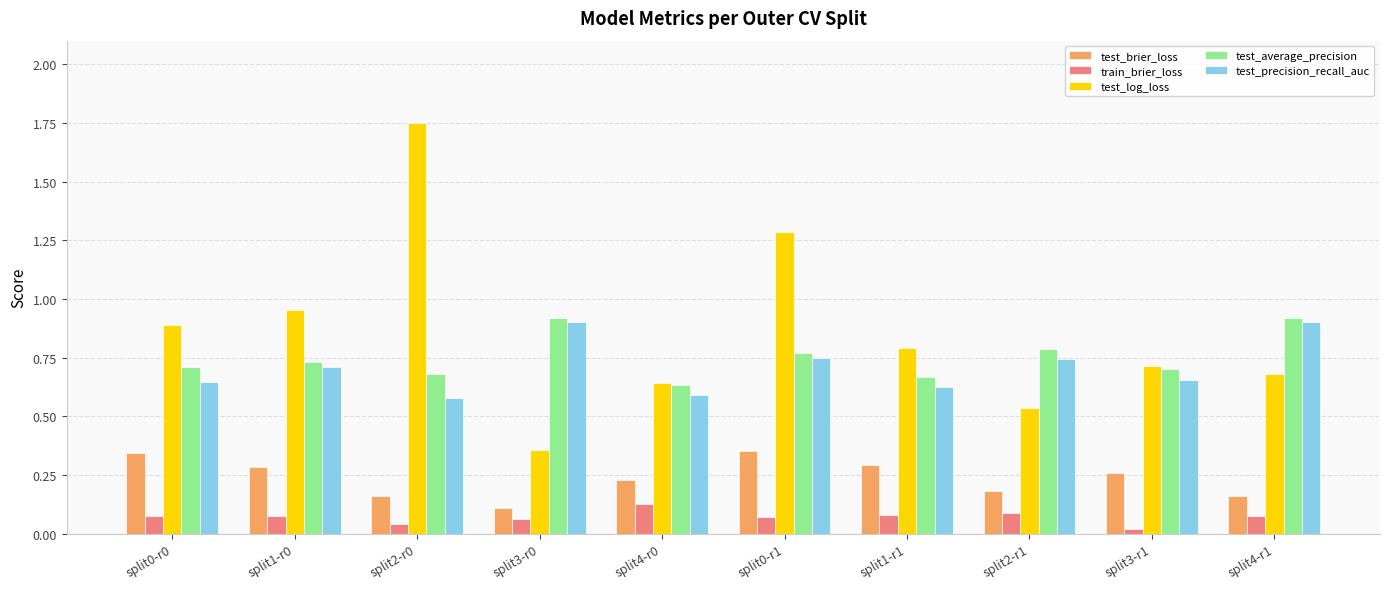

Between split2-r1 and split4-r1, which series saw the biggest shift?

test_precision_recall_auc